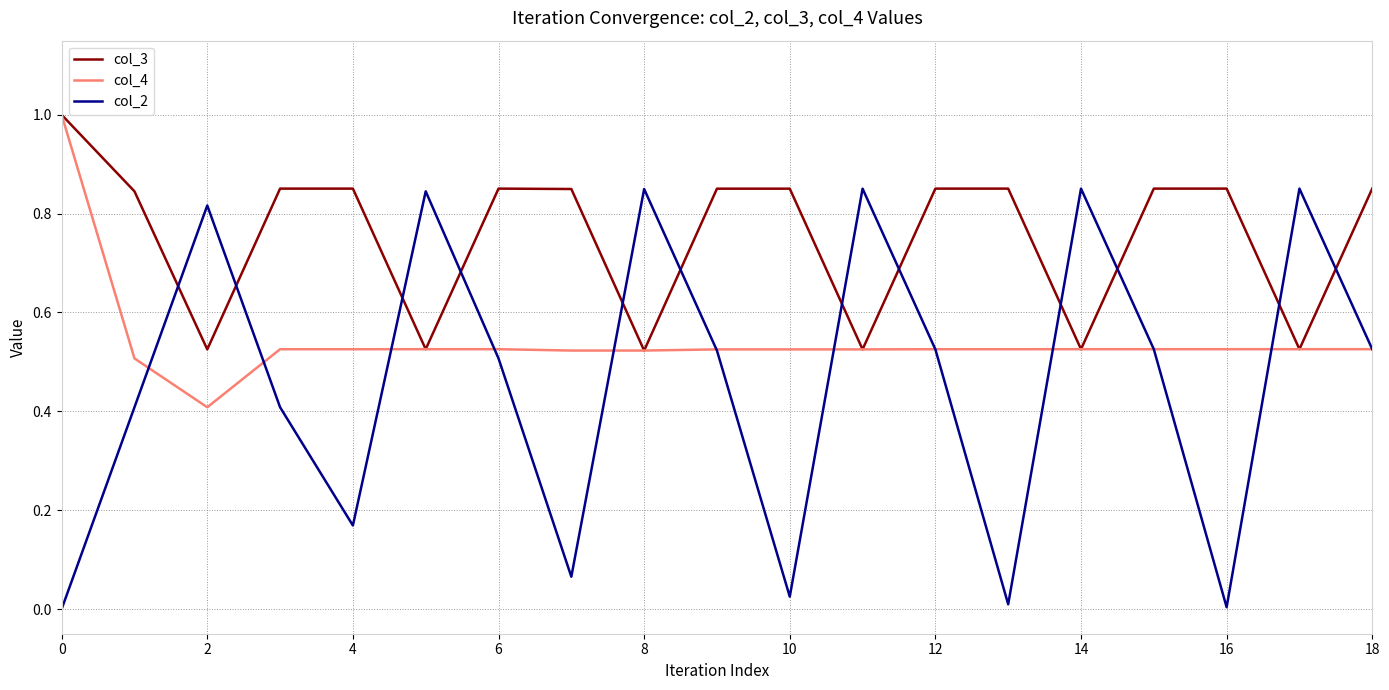

Which series has the widest spread of values?

col_2